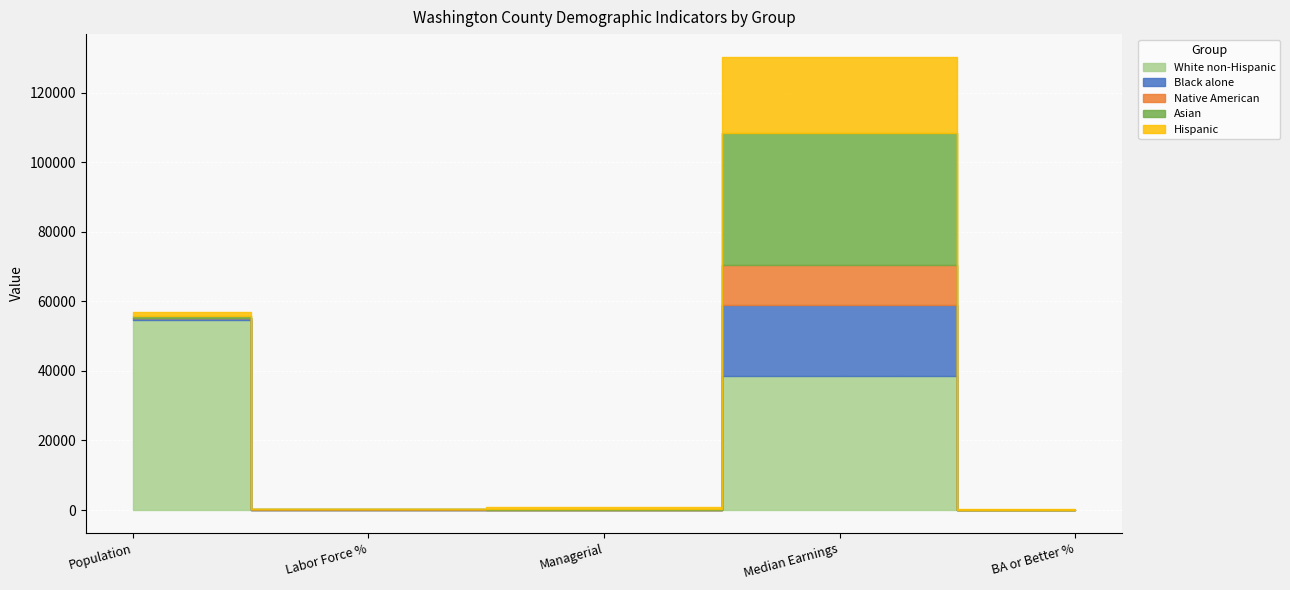

Rank the series by their maximum value, from highest to lowest.

White non-Hispanic, Asian, Hispanic, Black alone, Native American